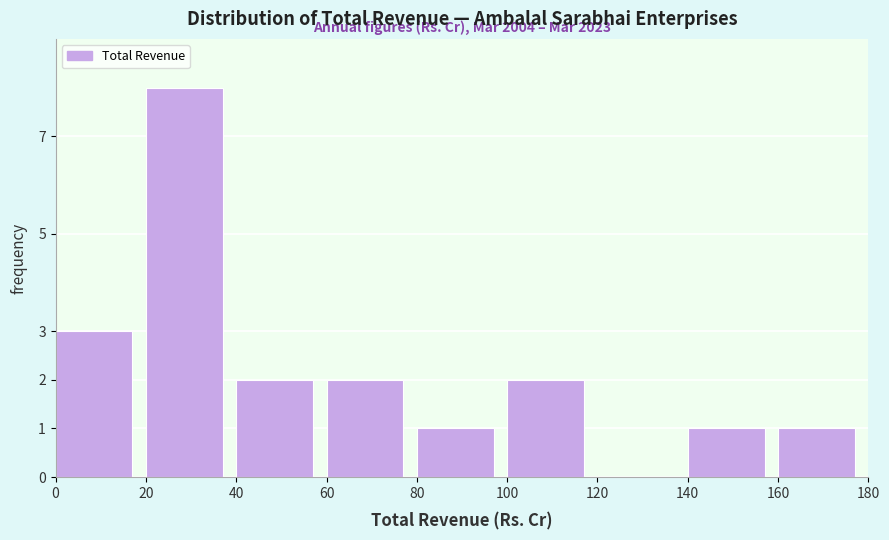

Over which range of the x-axis is the bar tallest?

20 to 40